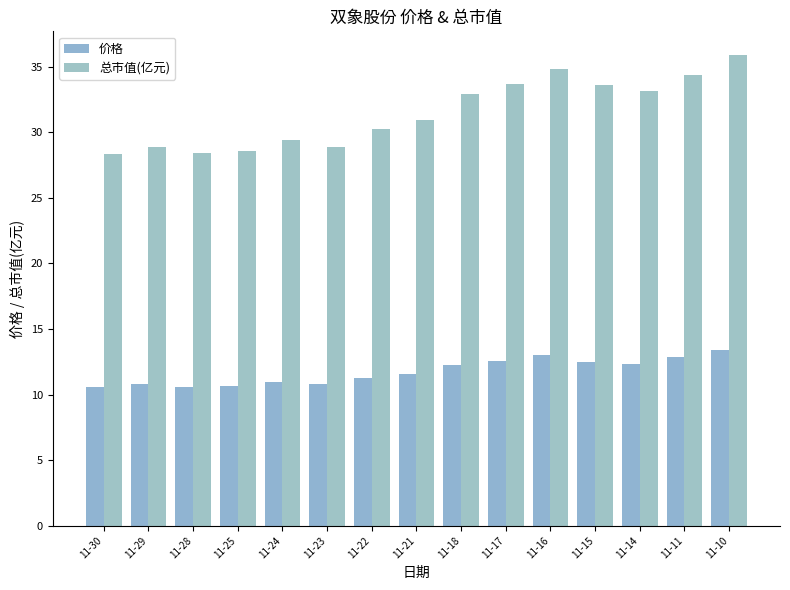

At which label does 总市值(亿元) reach its peak?

11-10